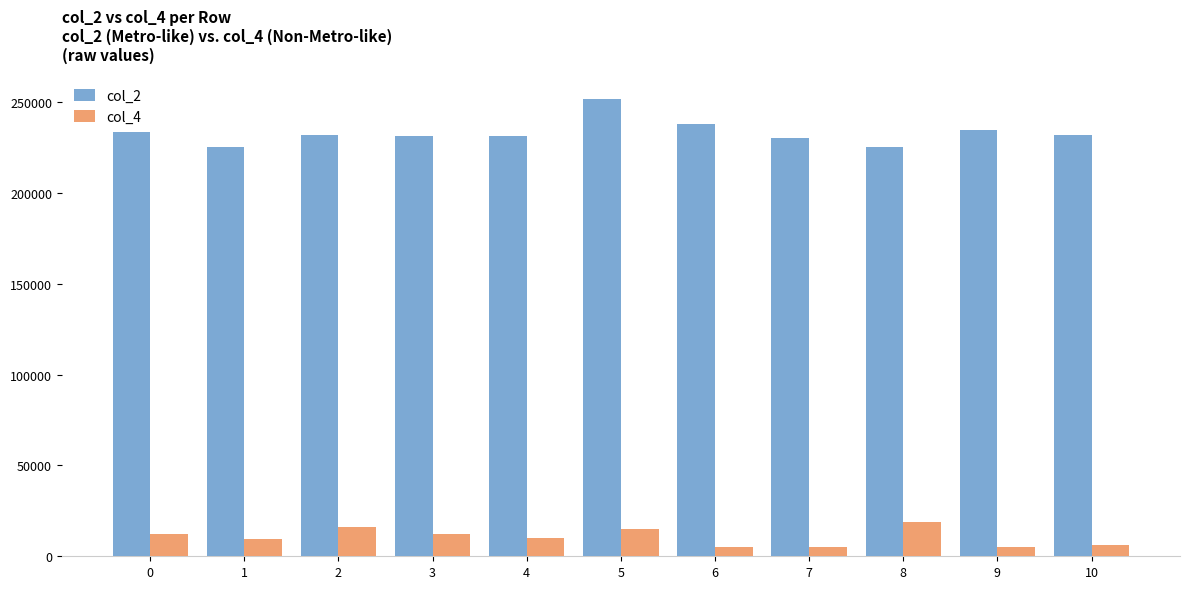

Which series has the largest total across all categories?

col_2